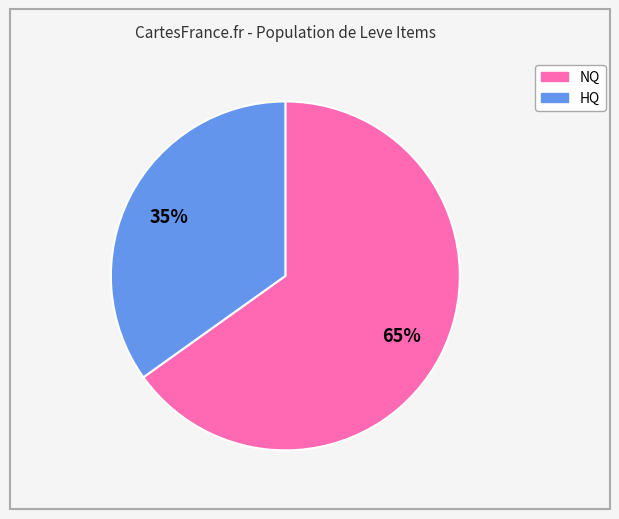

Is there any slice that represents more than half of the pie?

Yes